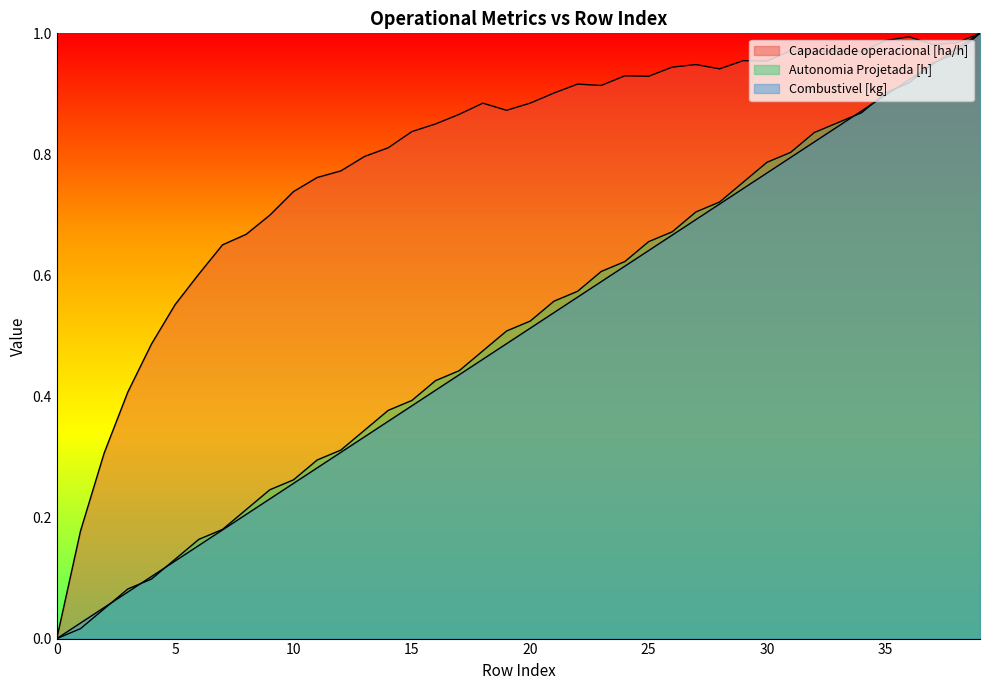

At which category is the sum across all series the highest?

39